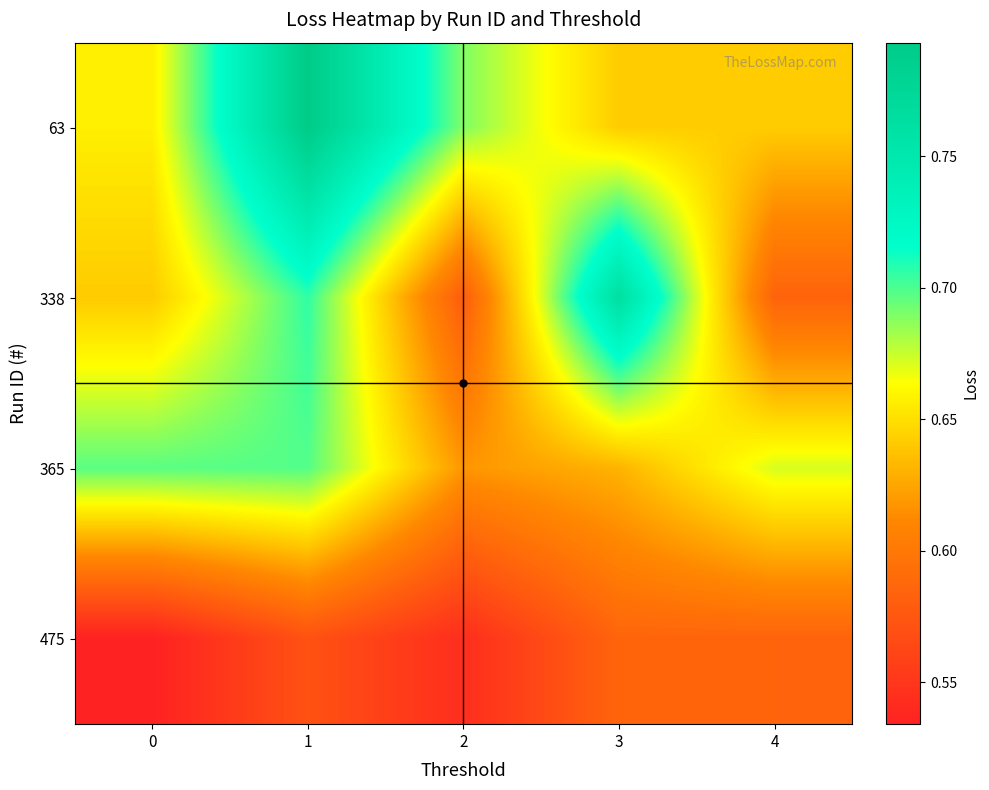

Rank the series at 1 from highest to lowest value.

63, 338, 365, 475